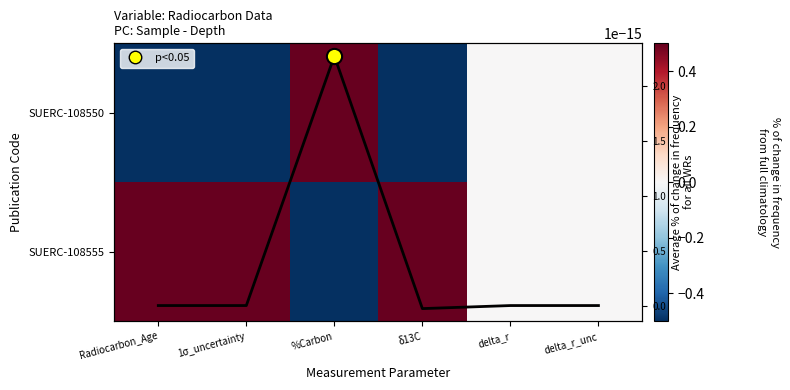

Rank the series at δ13C from highest to lowest value.

SUERC-108555, SUERC-108550